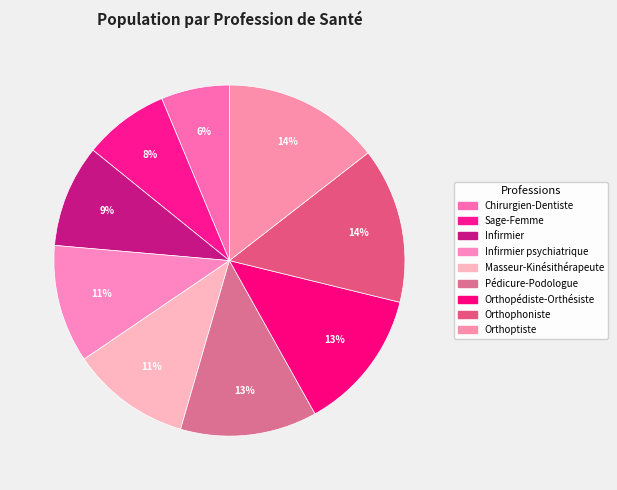

Count the number of slices in the pie.

9